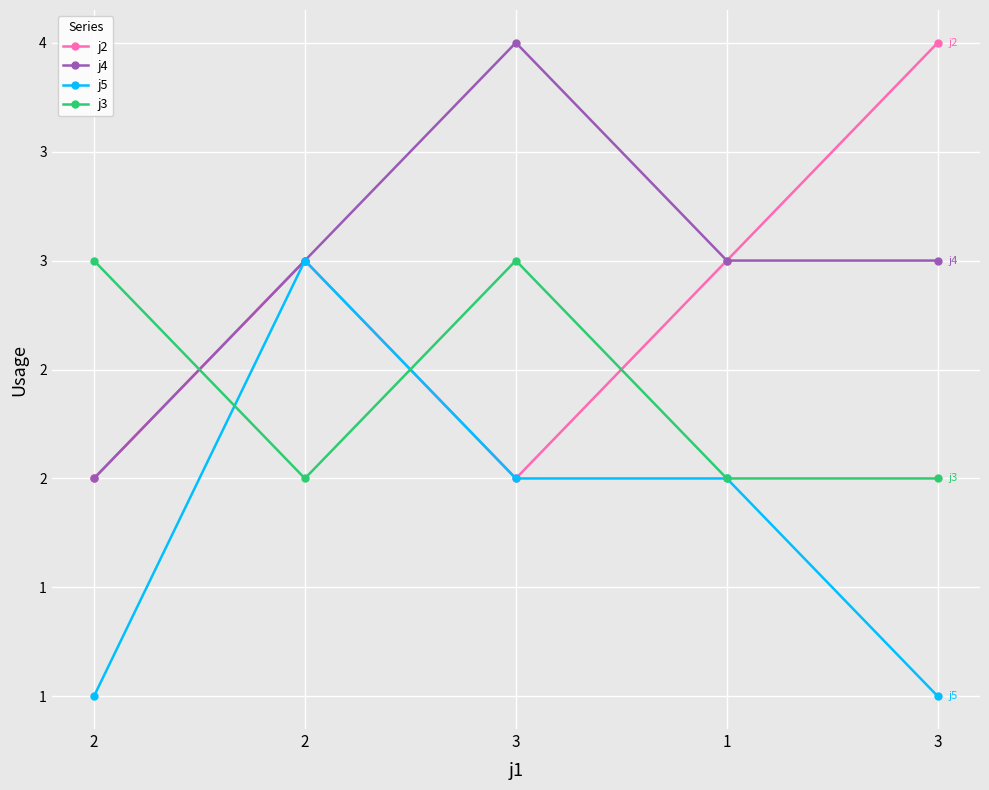

At which category is the sum across all series the highest?

2